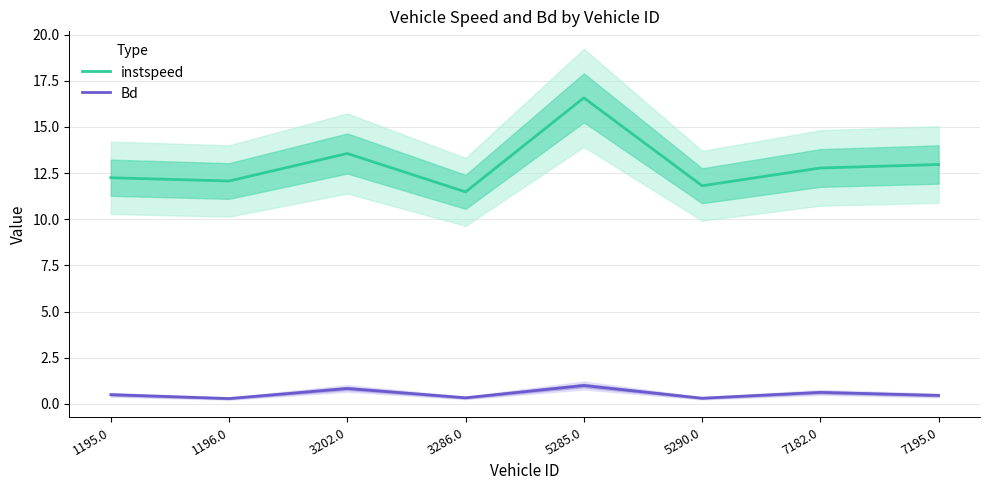

True or false: instspeed has more than 2 points higher than both neighbors.

False